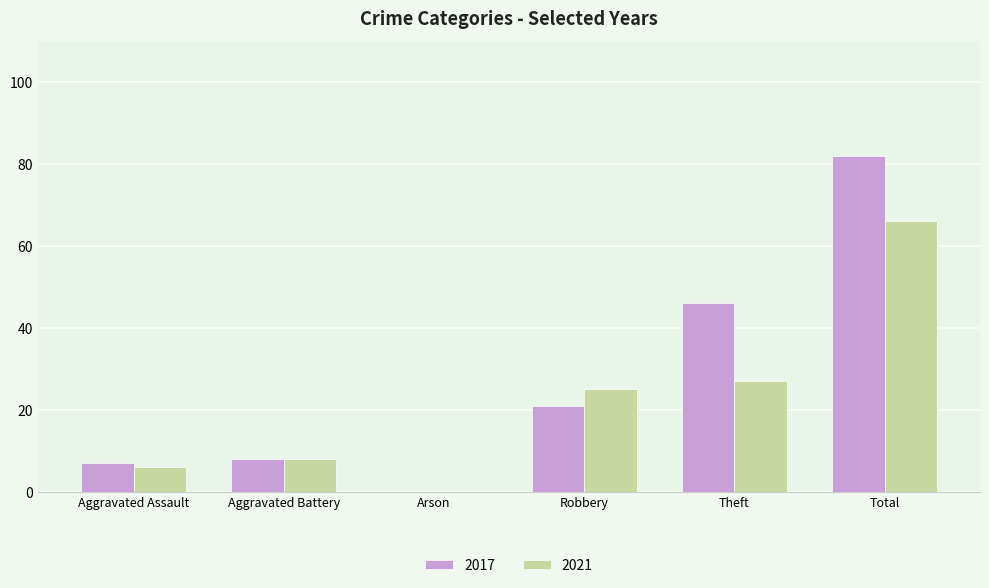

What value does the 2017 series have at Aggravated Assault, to the nearest 5?

5